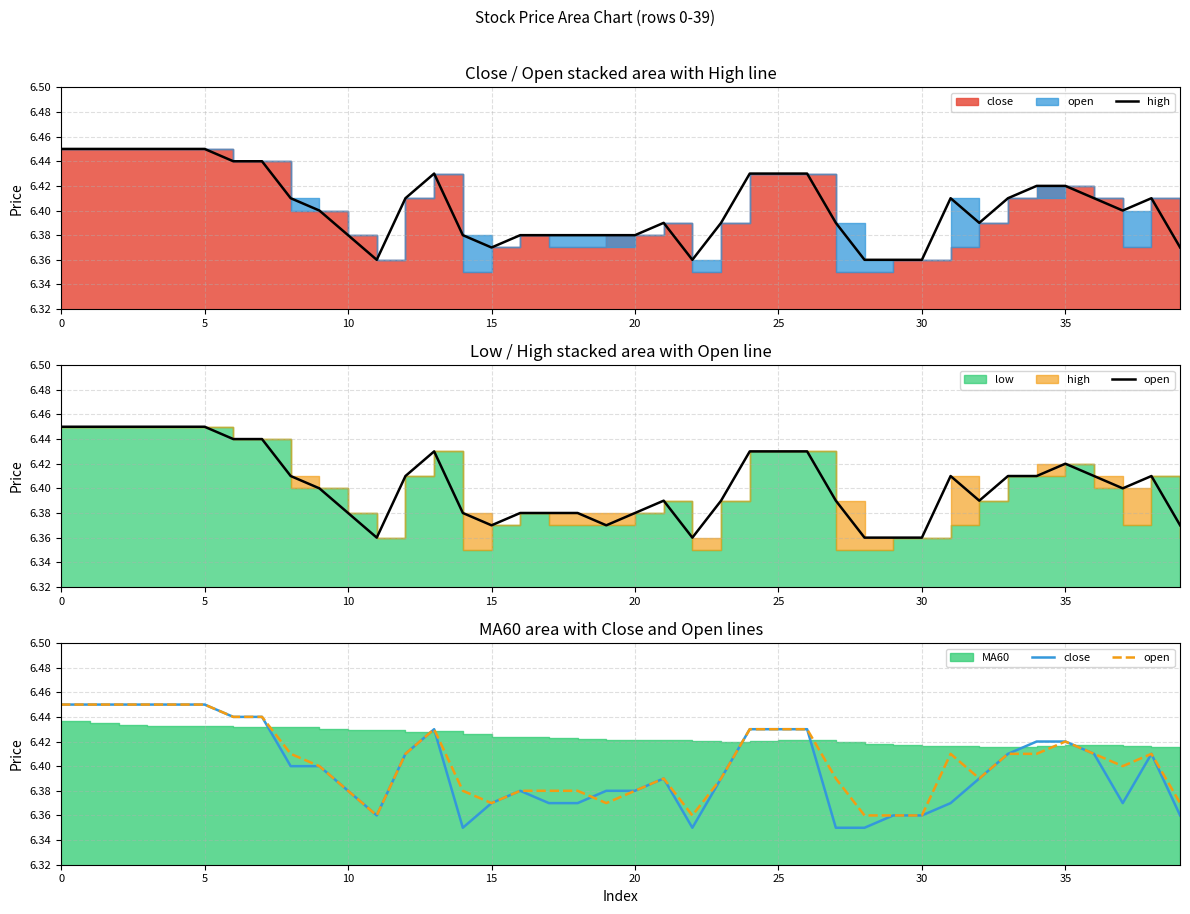

The value of open at 25 is 1.9. True or false?

False